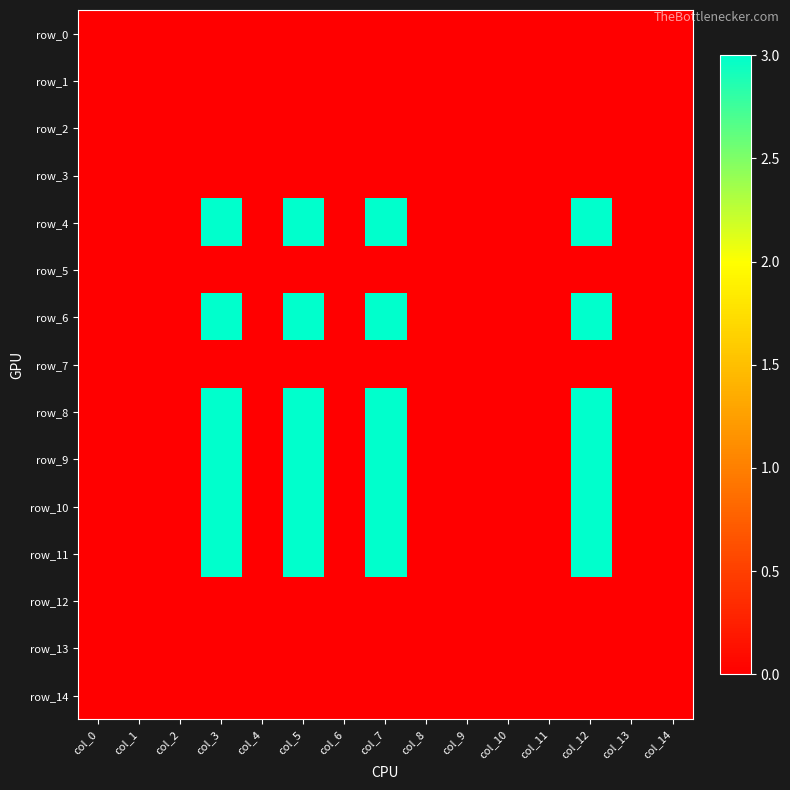

Rank the categories by row_7 value from highest to lowest.

col_0, col_1, col_2, col_3, col_4, col_5, col_6, col_7, col_8, col_9, col_10, col_11, col_12, col_13, col_14